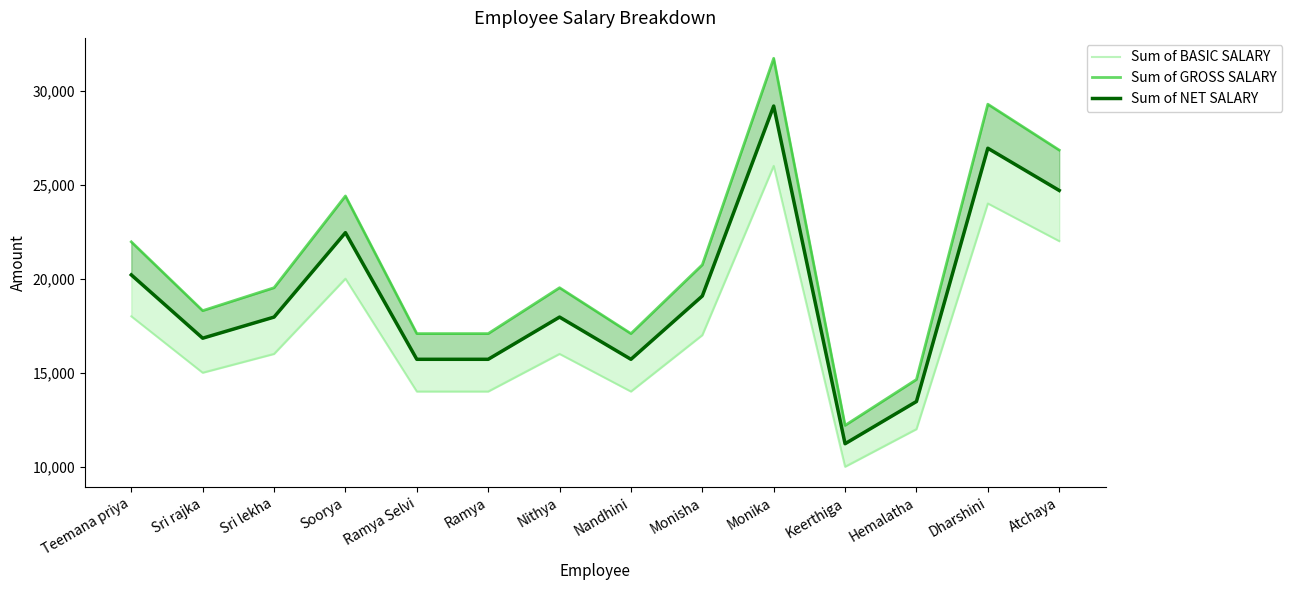

How many distinct data groups are displayed?

3